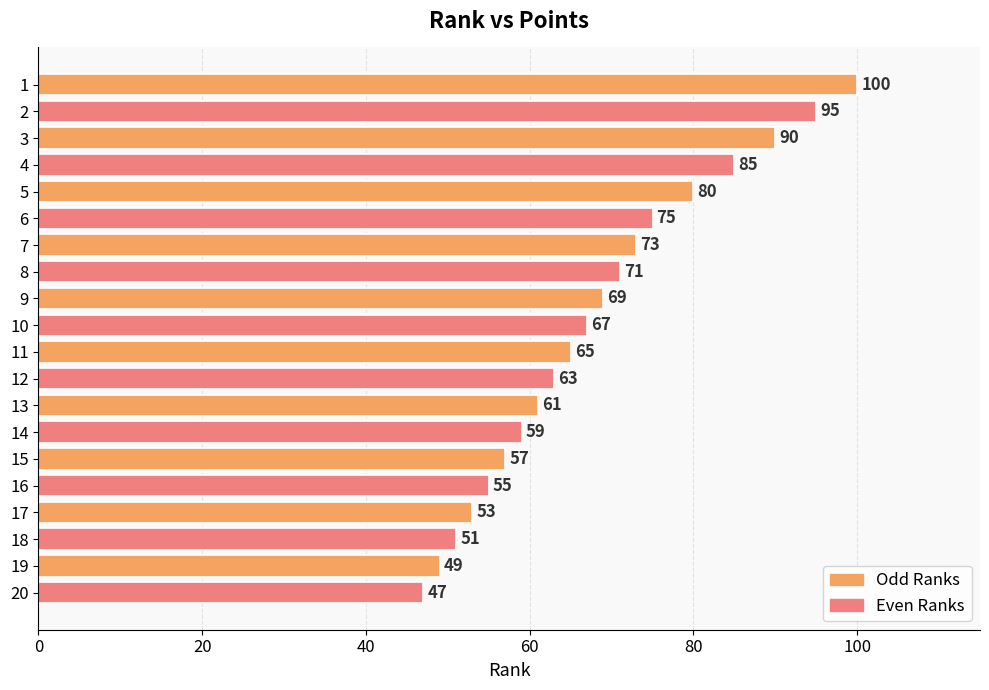

Reading top to bottom, transcribe all the data shown in this chart.

100	95	90	85	80	75	73	71	69	67	65	63	61	59	57	55	53	51	49	47